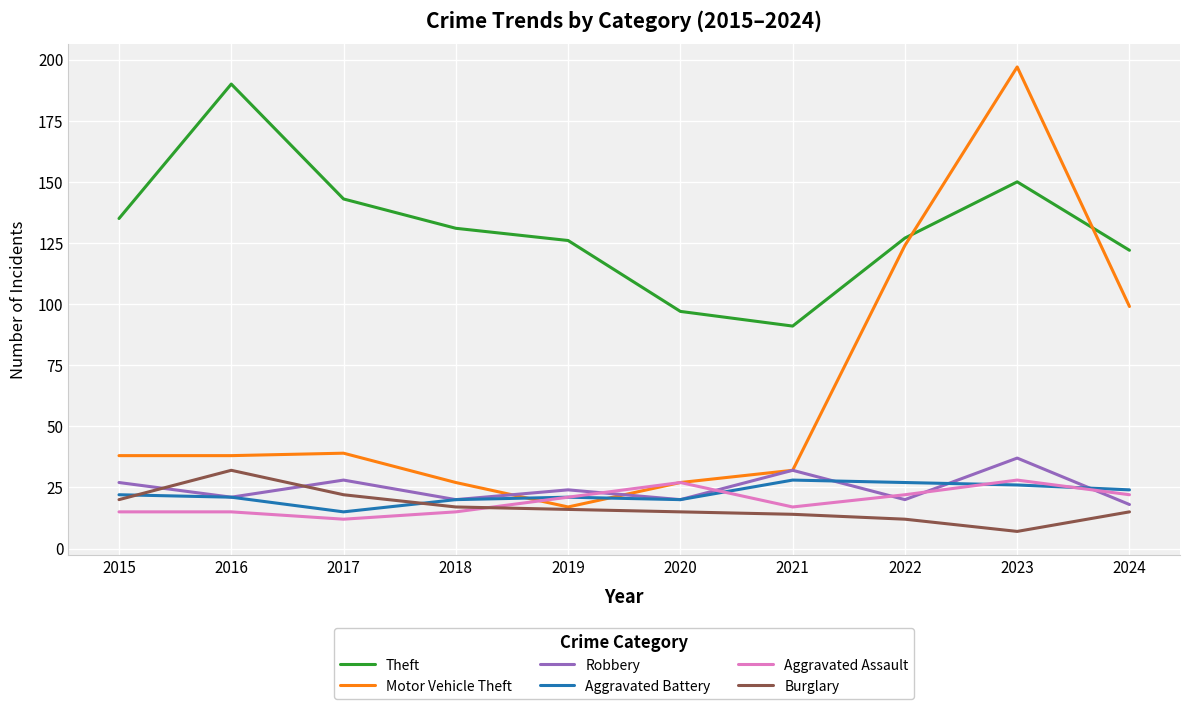

In Robbery, how many points are higher than both neighbors (excluding endpoints)?

4